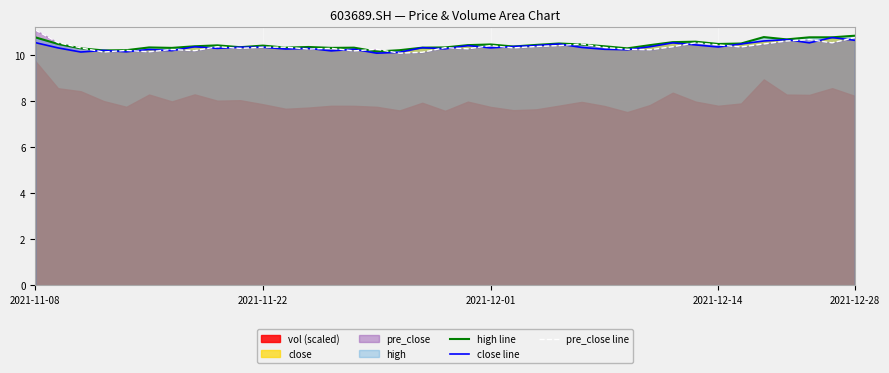

True or false: close line and high line cross at least once.

False